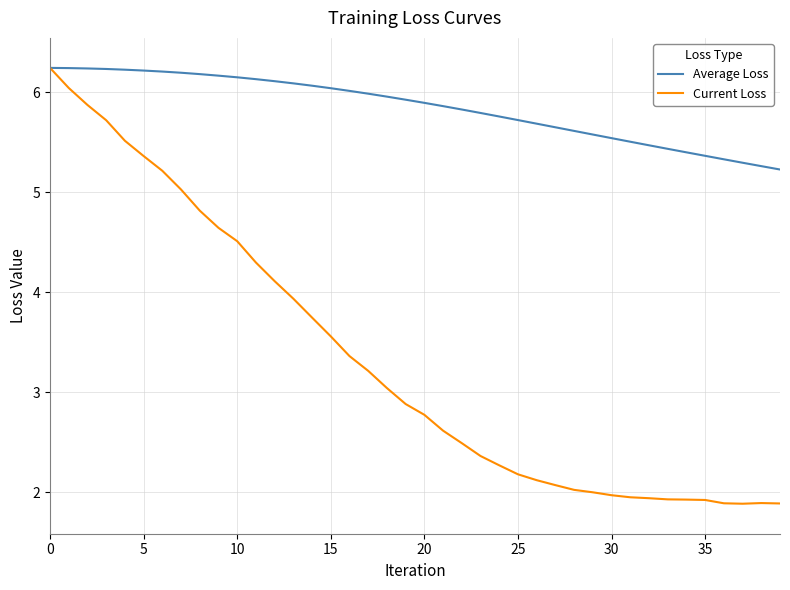

How many lines are shown in the chart?

2